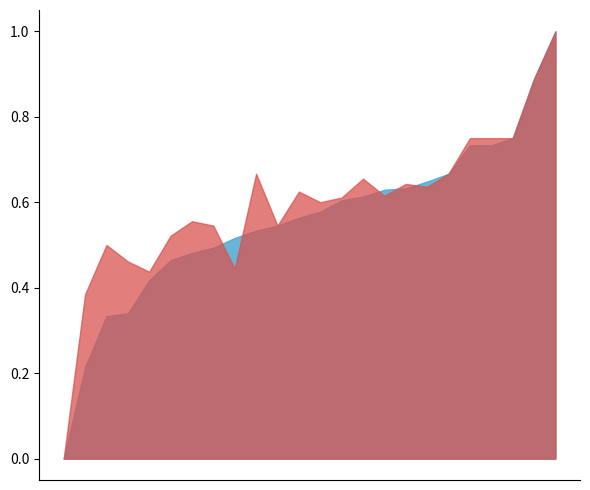

The accuracy series shows 1.0 at 9. True or false?

False